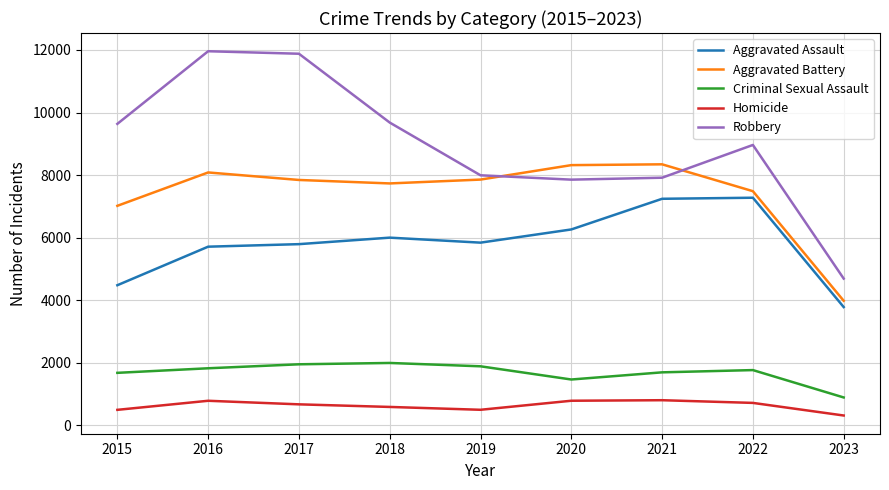

True or false: Aggravated Assault has a value of 5712 at 2016.

True